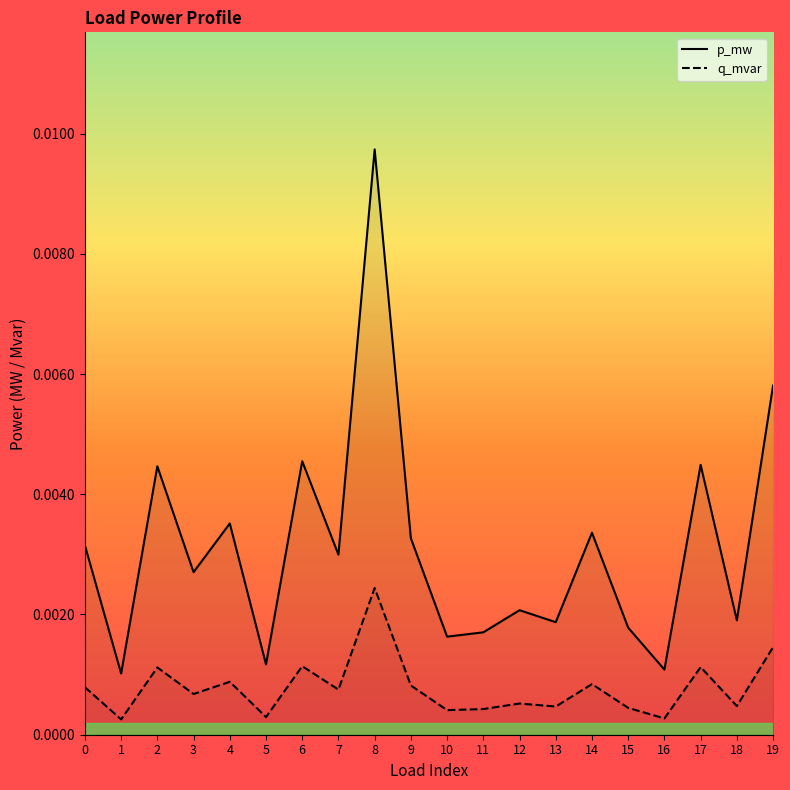

Is the value of p_mw at 10 greater than the value of q_mvar at 16?

Yes